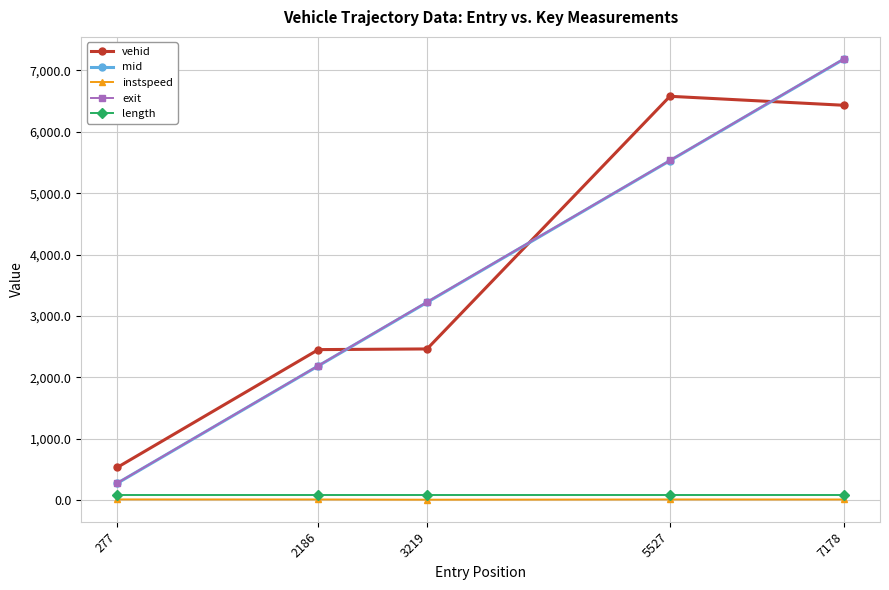

Rank the categories by mid value from highest to lowest.

7178, 5527, 3219, 2186, 277